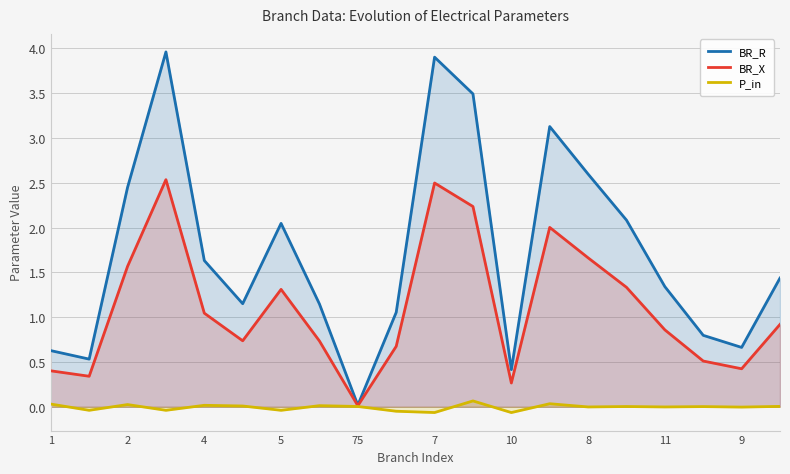

Which series changed the most between 5 and 8?

BR_R